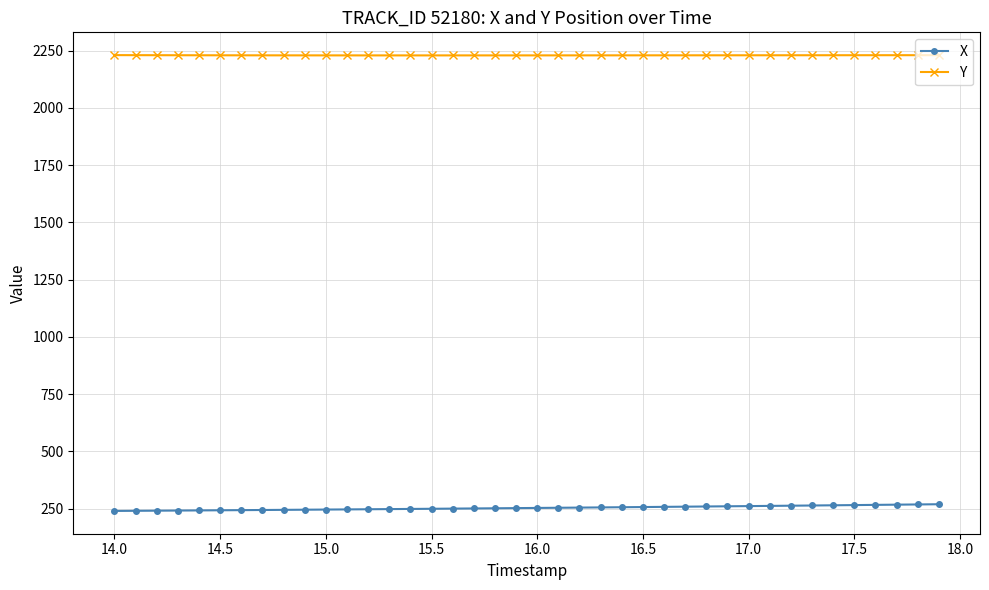

What is the sum of all Y values?

89196.1